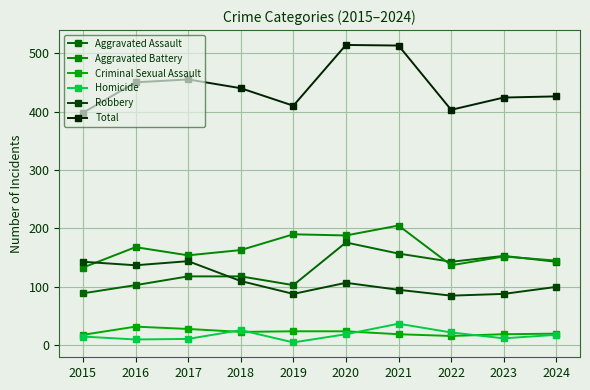

Rank the series by their maximum value, from highest to lowest.

Total, Aggravated Battery, Aggravated Assault, Robbery, Homicide, Criminal Sexual Assault